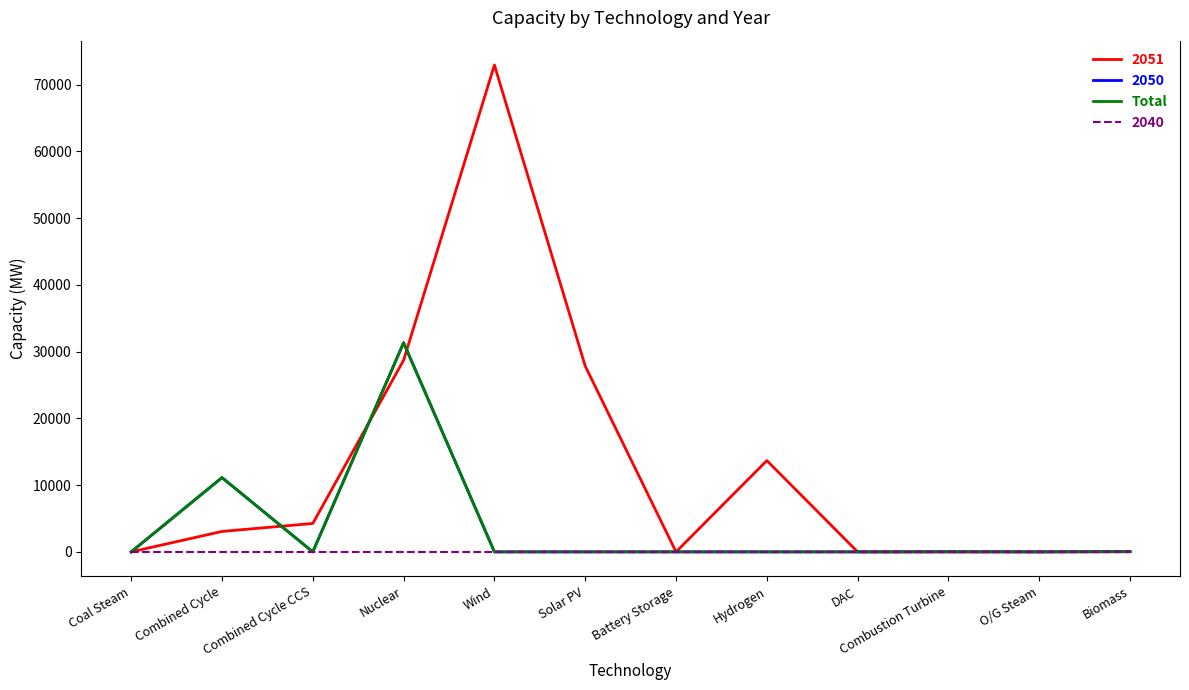

Is this an area chart (filled region under the line)?

No